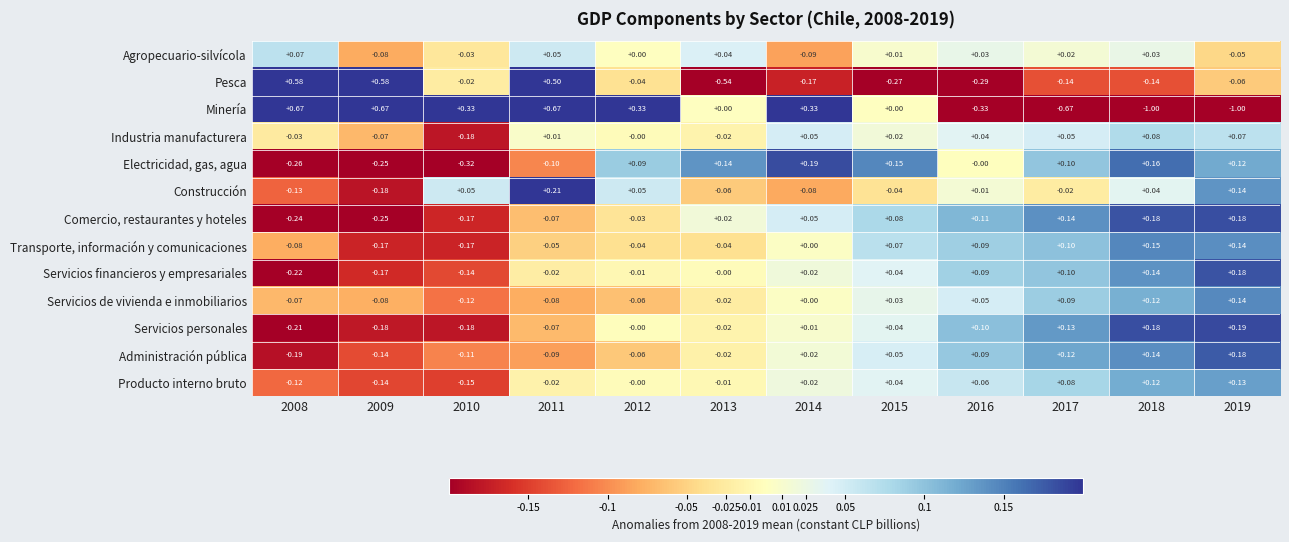

Count the number of data series in this chart.

13